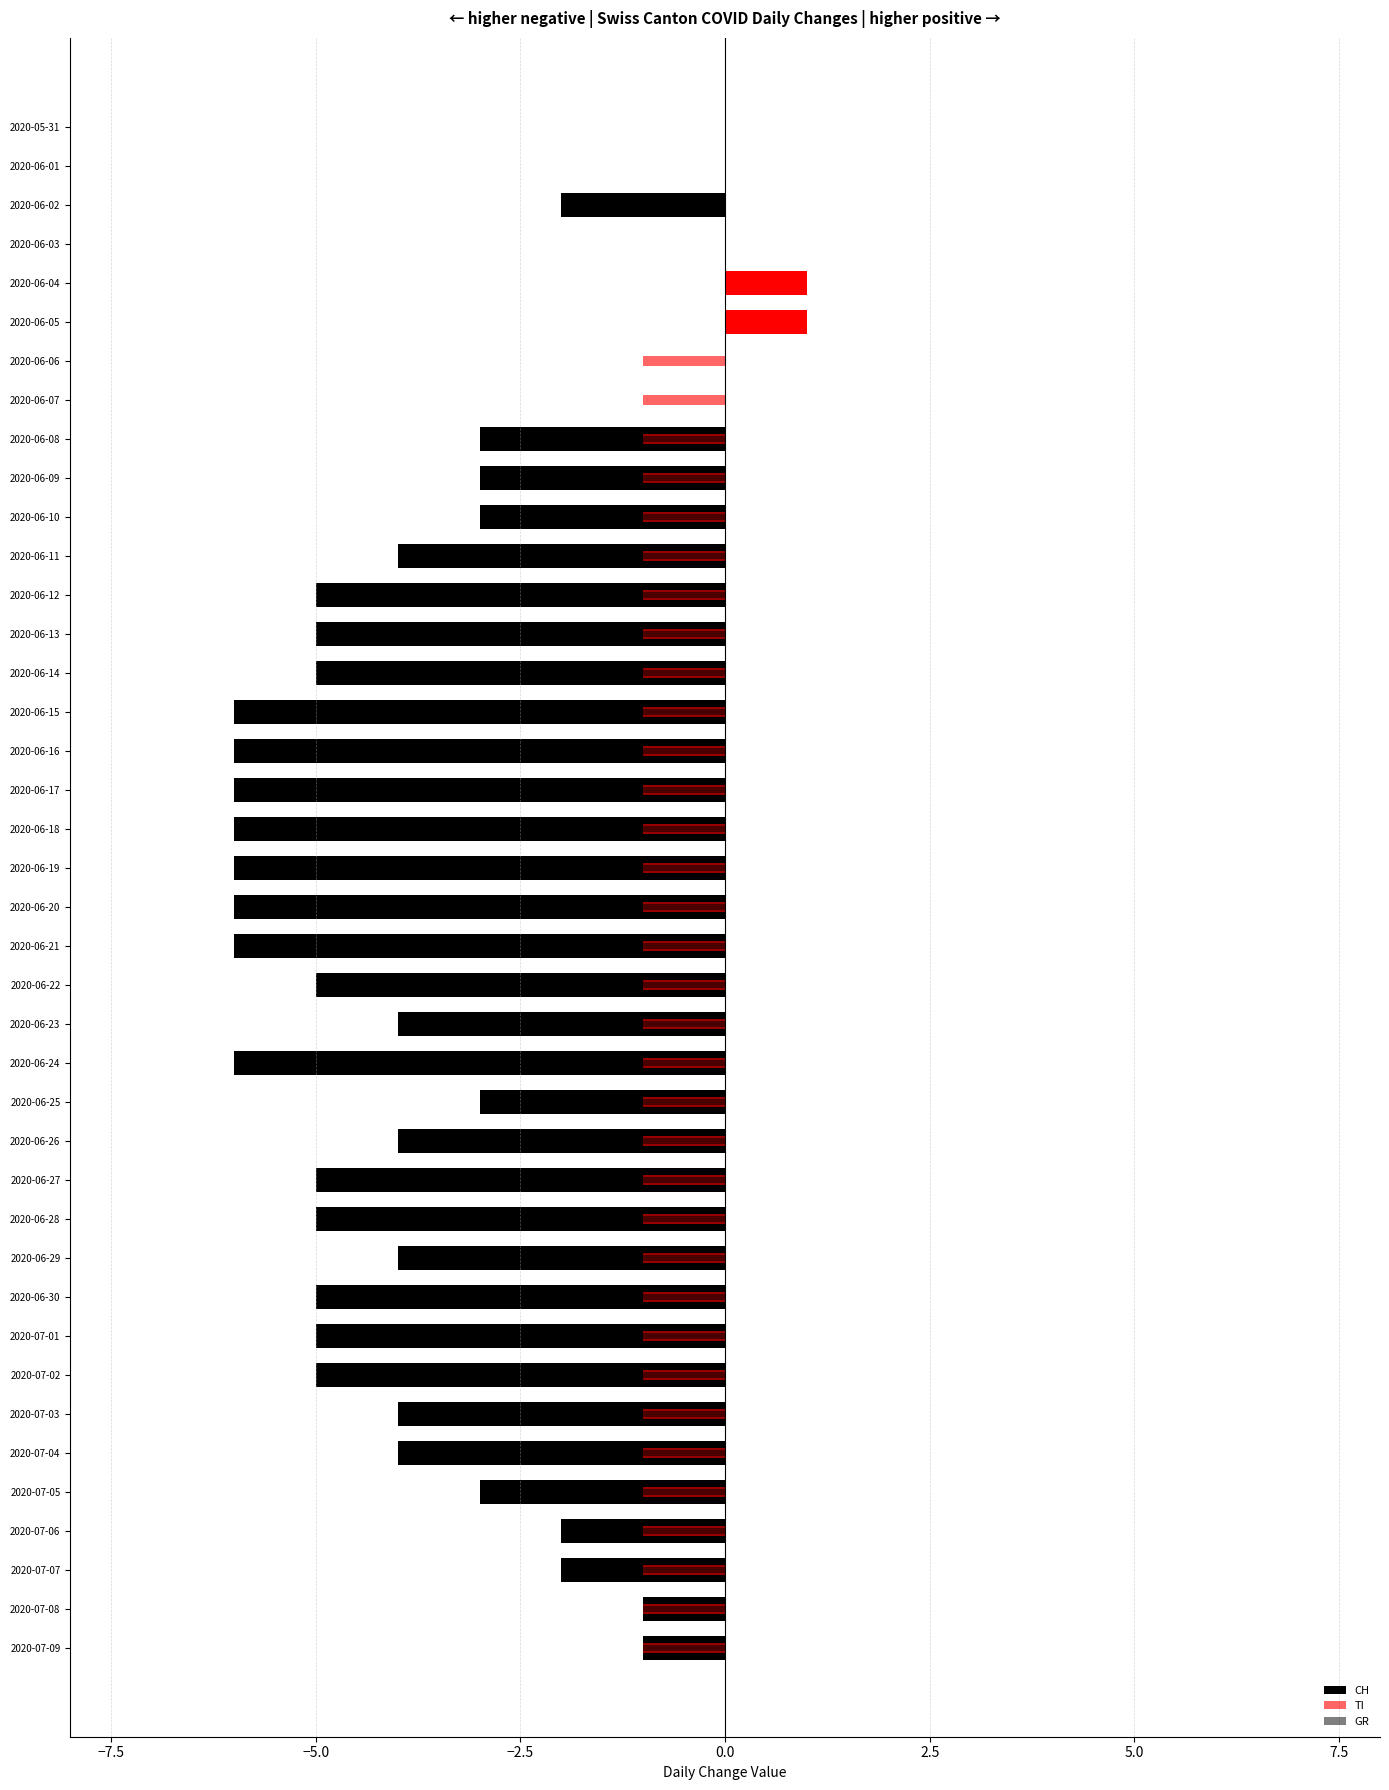

Between 2020-06-16 and 2020-07-09, which series saw the biggest shift?

CH